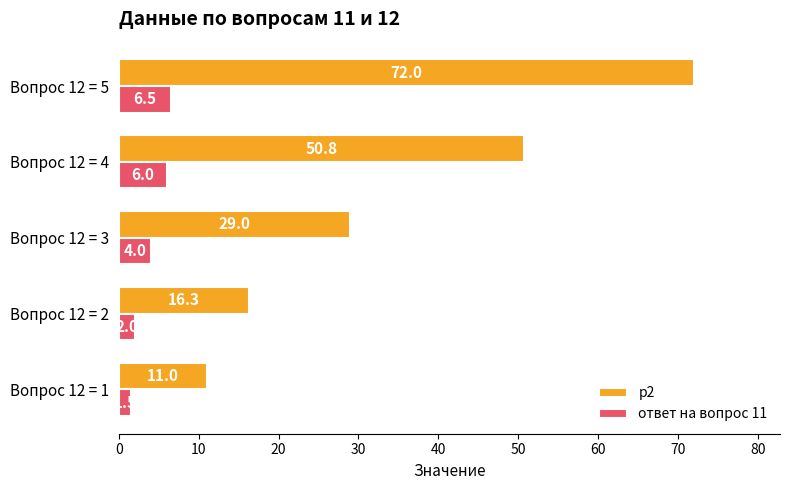

Between Вопрос 12 = 2 and Вопрос 12 = 5, which series saw the biggest shift?

p2